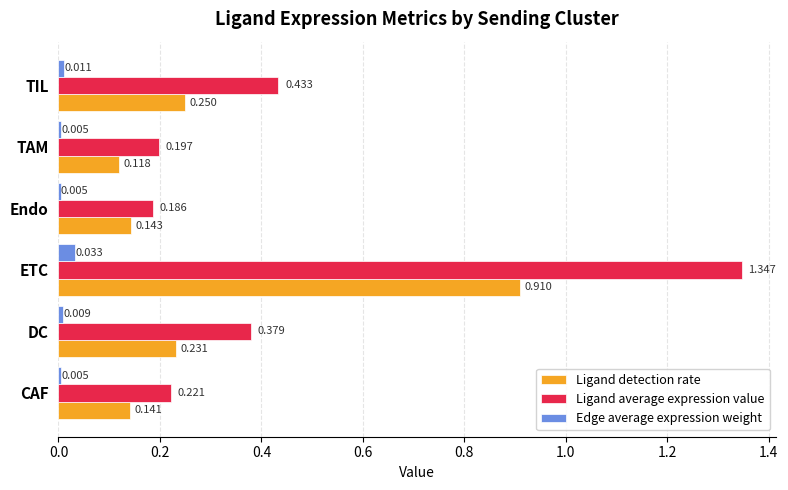

What is the average value of the Ligand average expression value series?

0.5